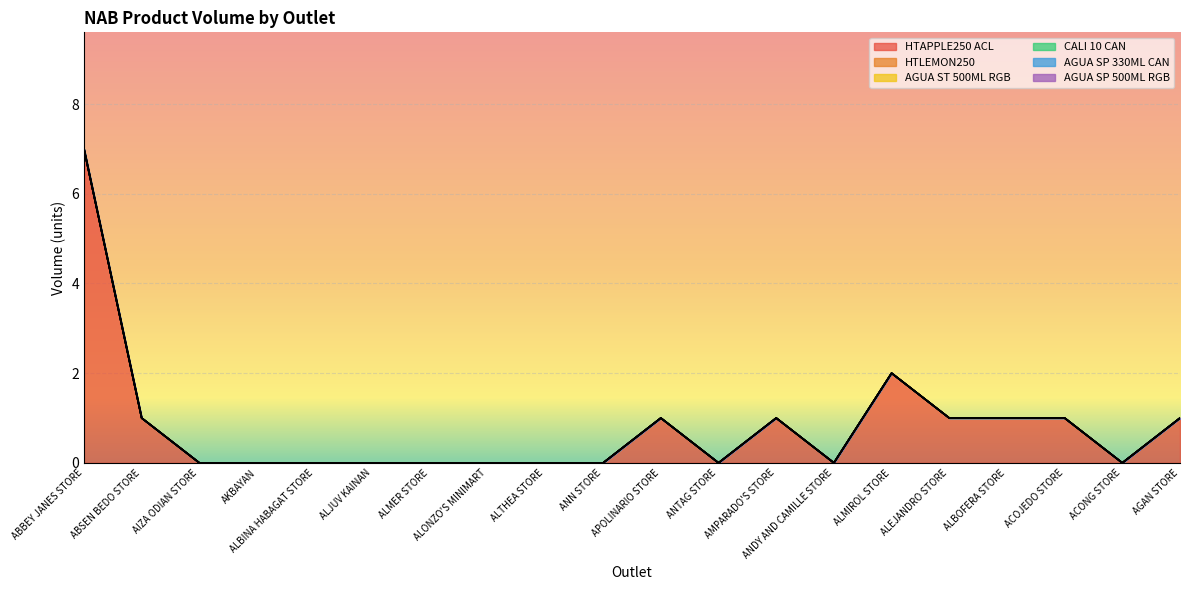

At which category does the chart reach its minimum across all series?

AIZA ODIAN STORE